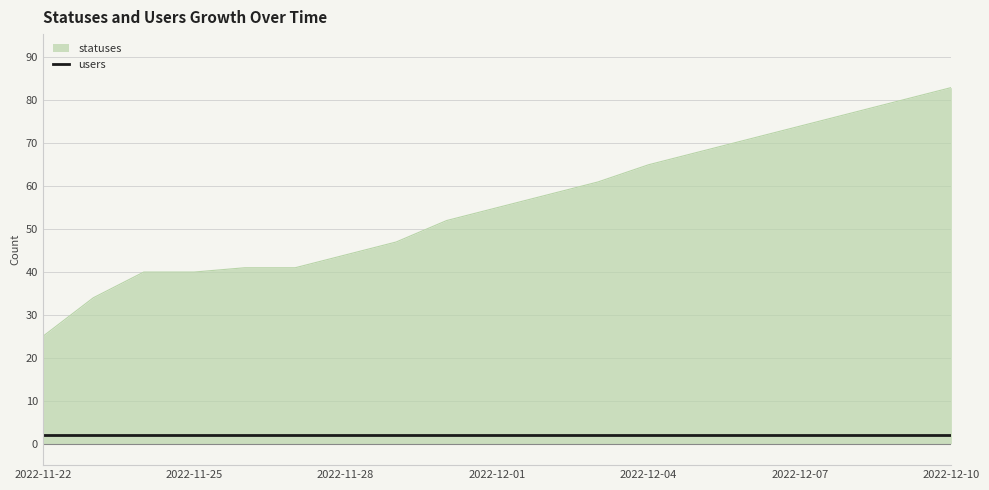

Which series has the widest spread of values?

statuses